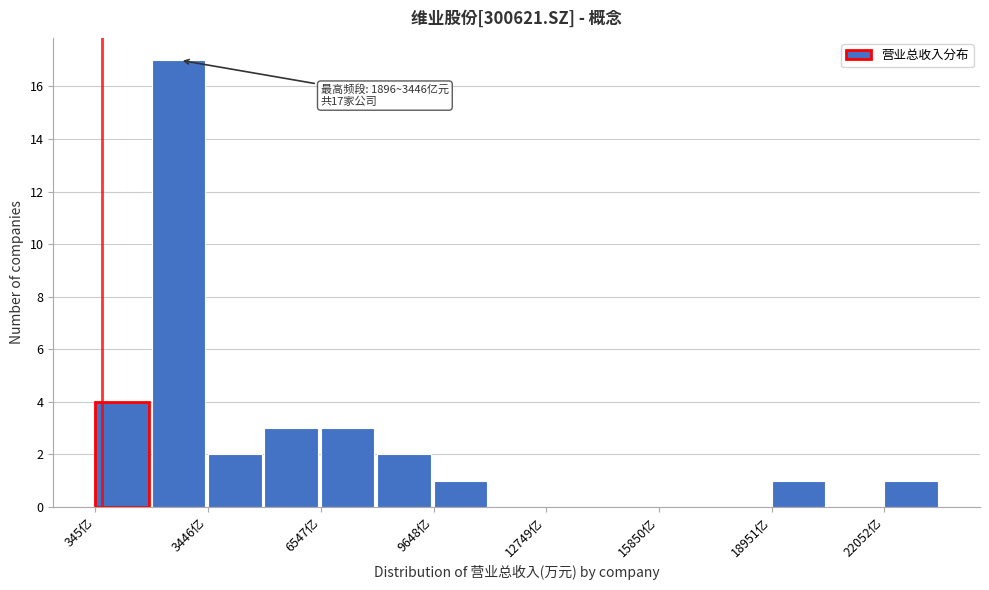

Around what value on the x-axis is the tallest bar? Give the approximate position of its centre, as read against the axis.

2500